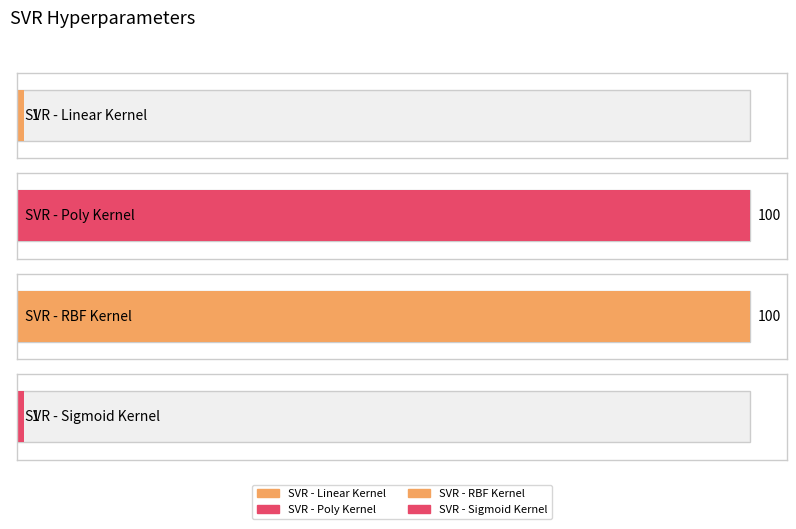

Is it true that SVR - RBF Kernel equals 15 at epsilon?

False